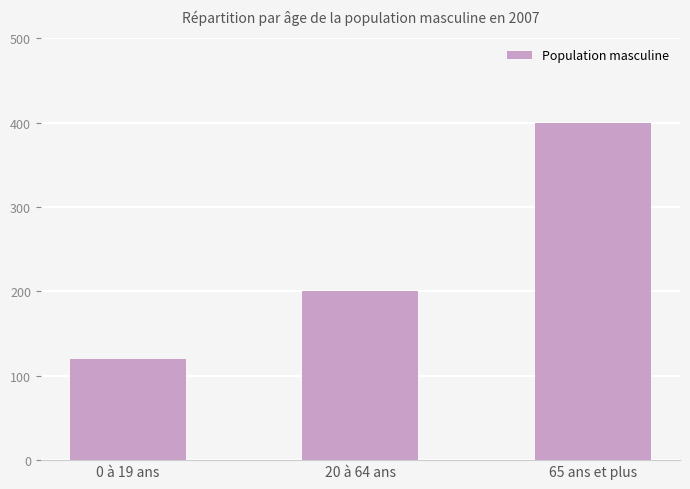

What is the smallest value displayed?

120